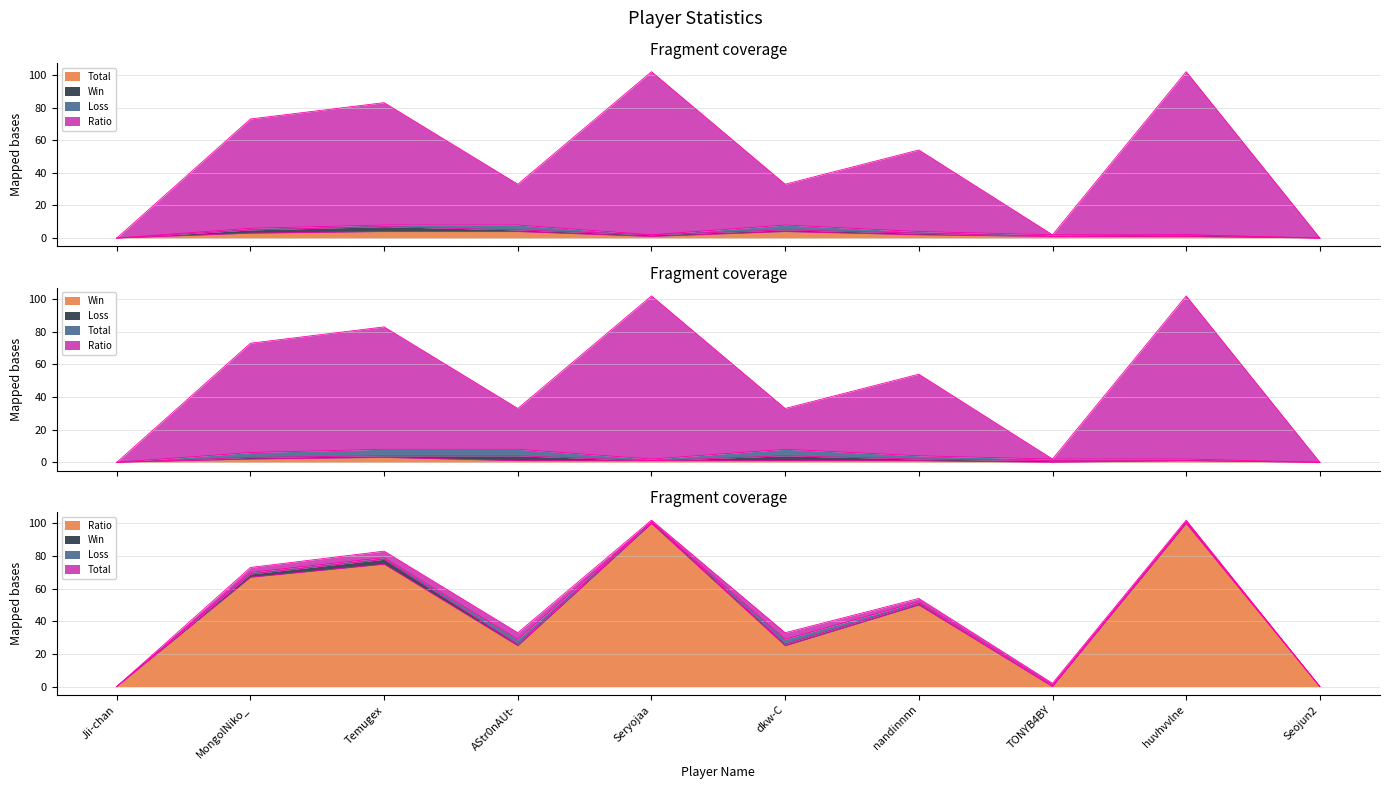

In Total, how many points are lower than both neighbors (excluding endpoints)?

1